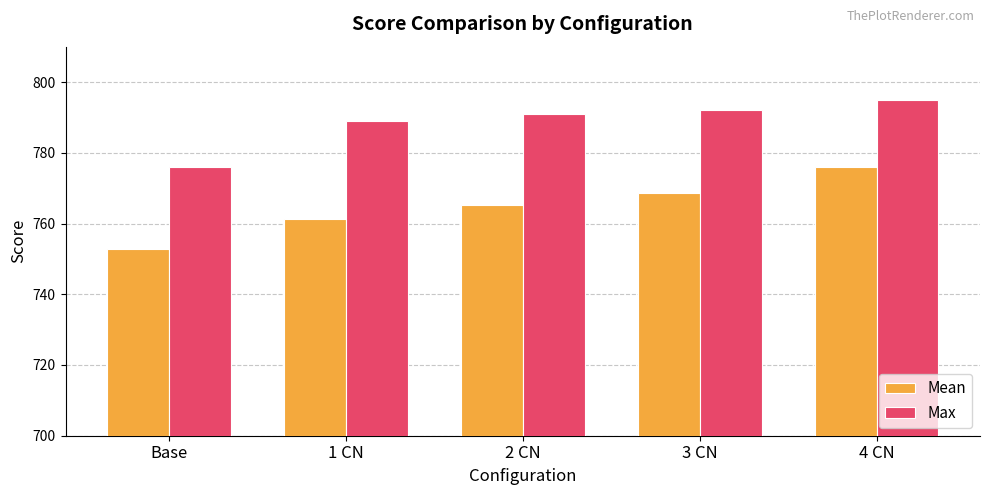

What is the minimum value shown in the chart?

752.8